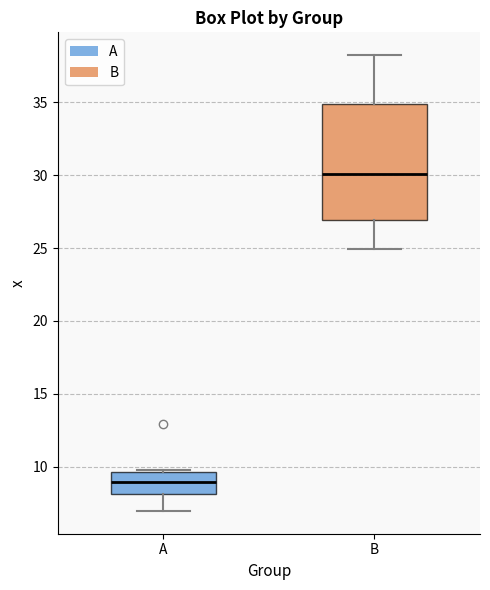

Where is the lower edge of the box for A on the y-axis? The values are not printed on the chart, so give them approximately, as read against the axis.

8.0